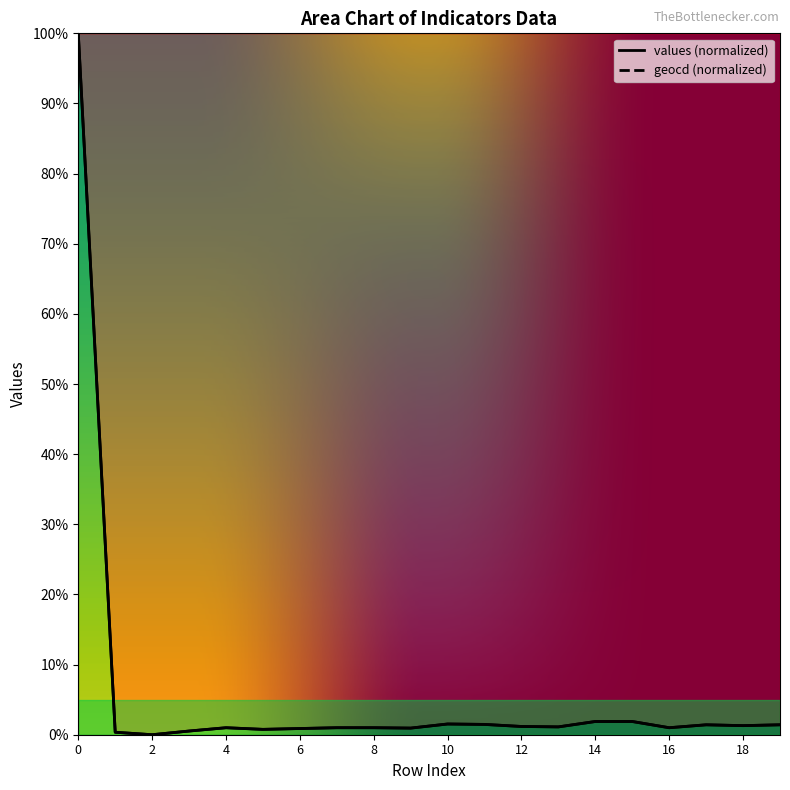

What are all the series names shown in the legend?

values, geocd